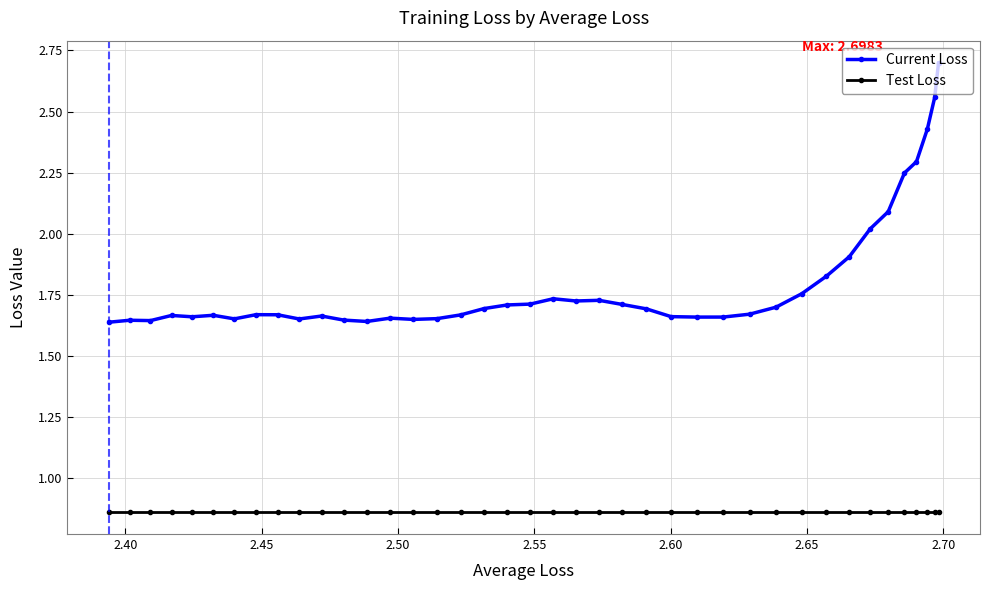

Does the chart display data point markers on the line(s)?

Yes